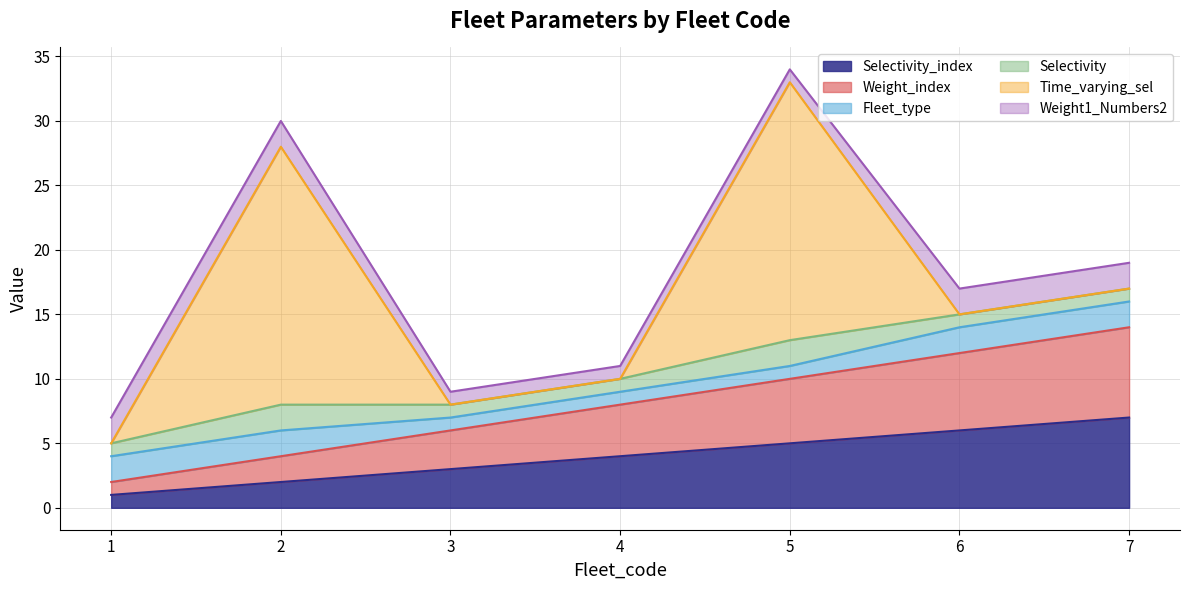

What is the value of the Selectivity_index point at the 7th from the left?

7